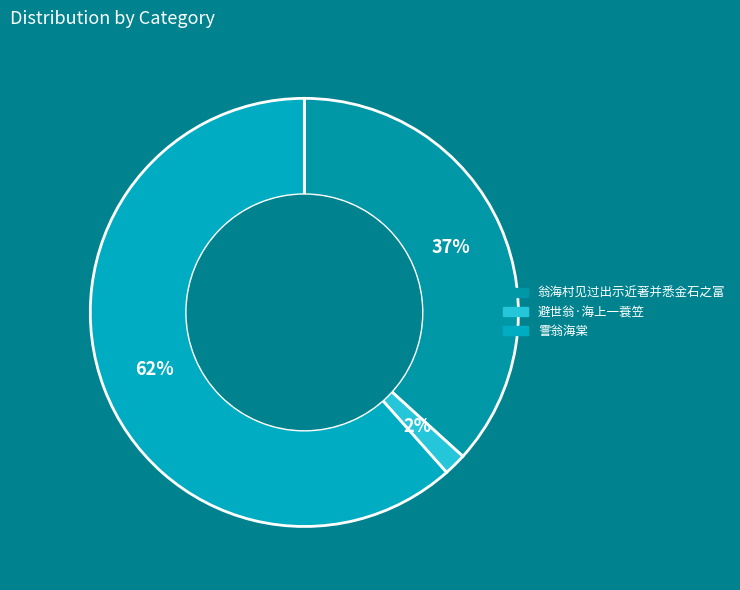

How many slices are in this pie chart?

3